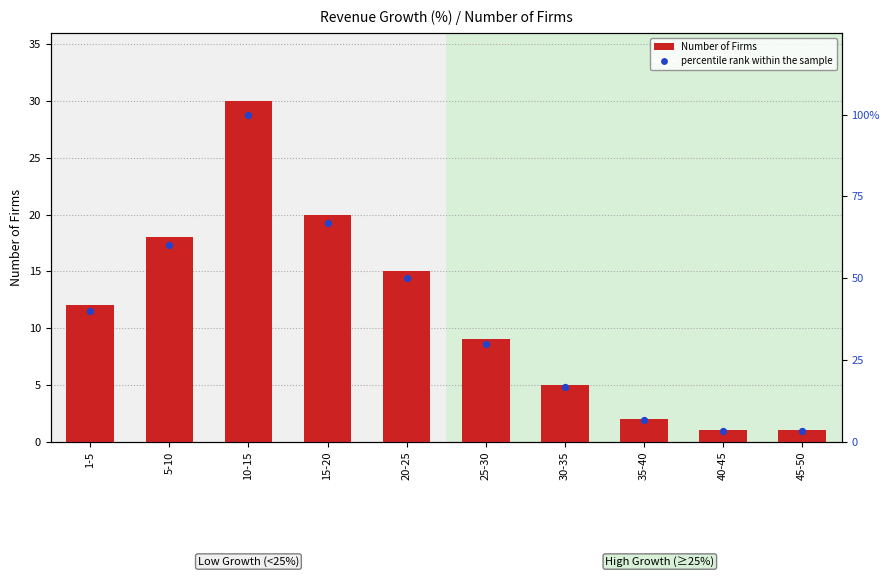

At how many categories does at least one series exceed 17?

6